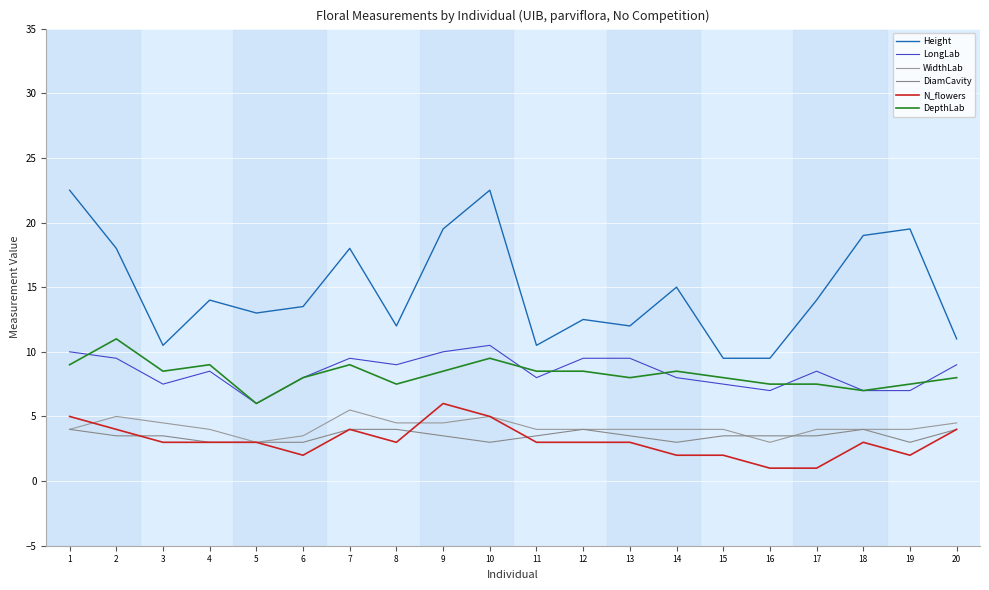

What is the value of the WidthLab point at the 7th from the left?

5.5